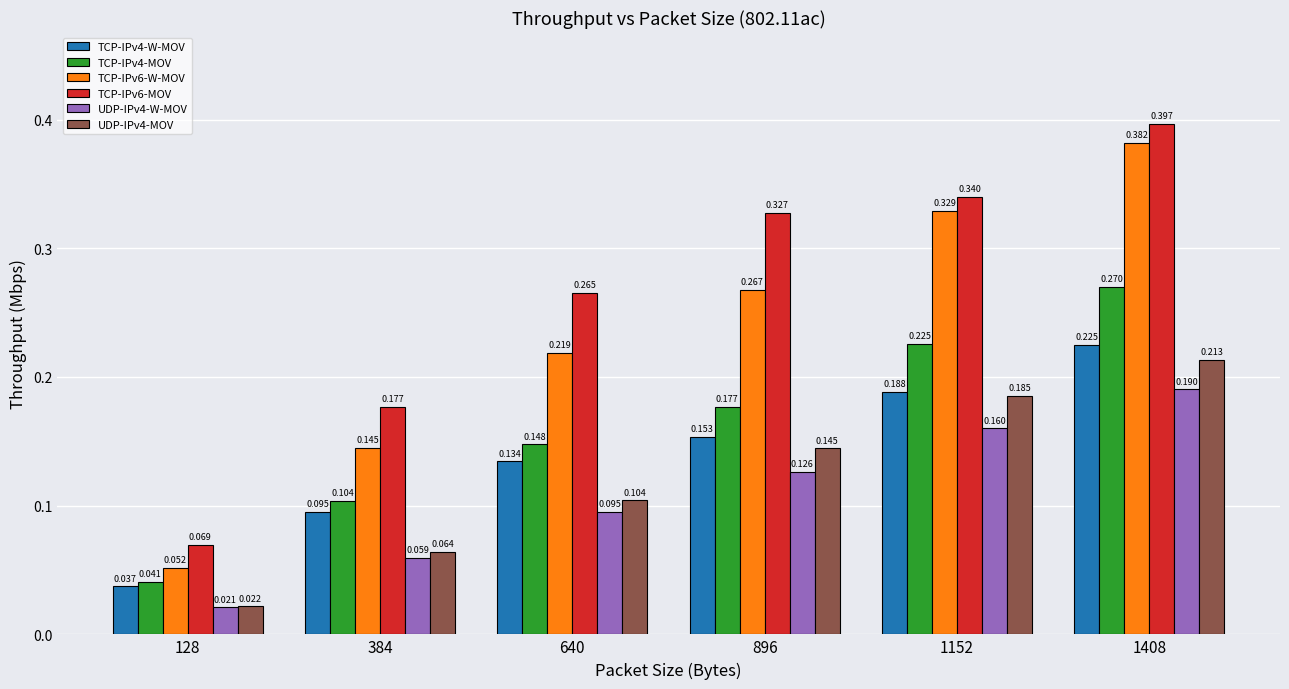

At how many categories does at least one series exceed 0?

6